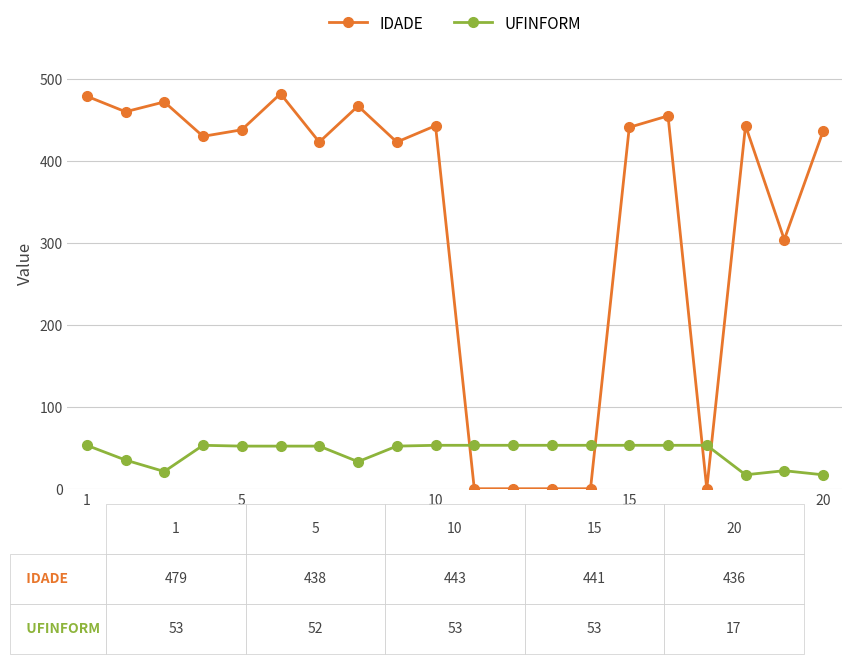

What is the value of the UFINFORM point at the 14th from the left?

53